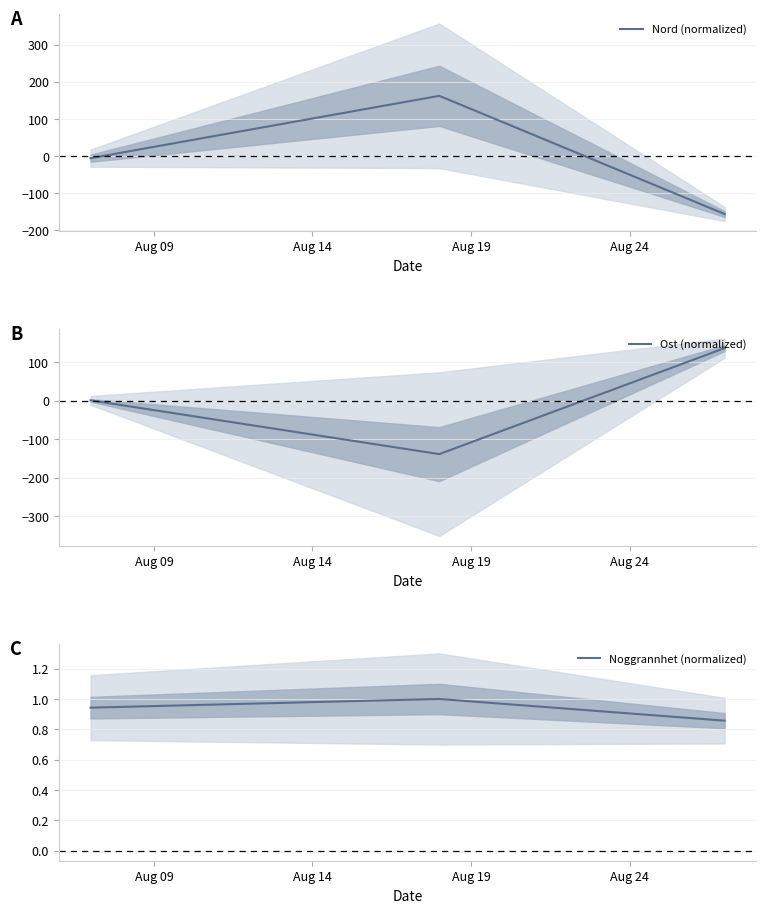

What is the difference between the maximum and second lowest values in the Nord (normalized) series?

168.0